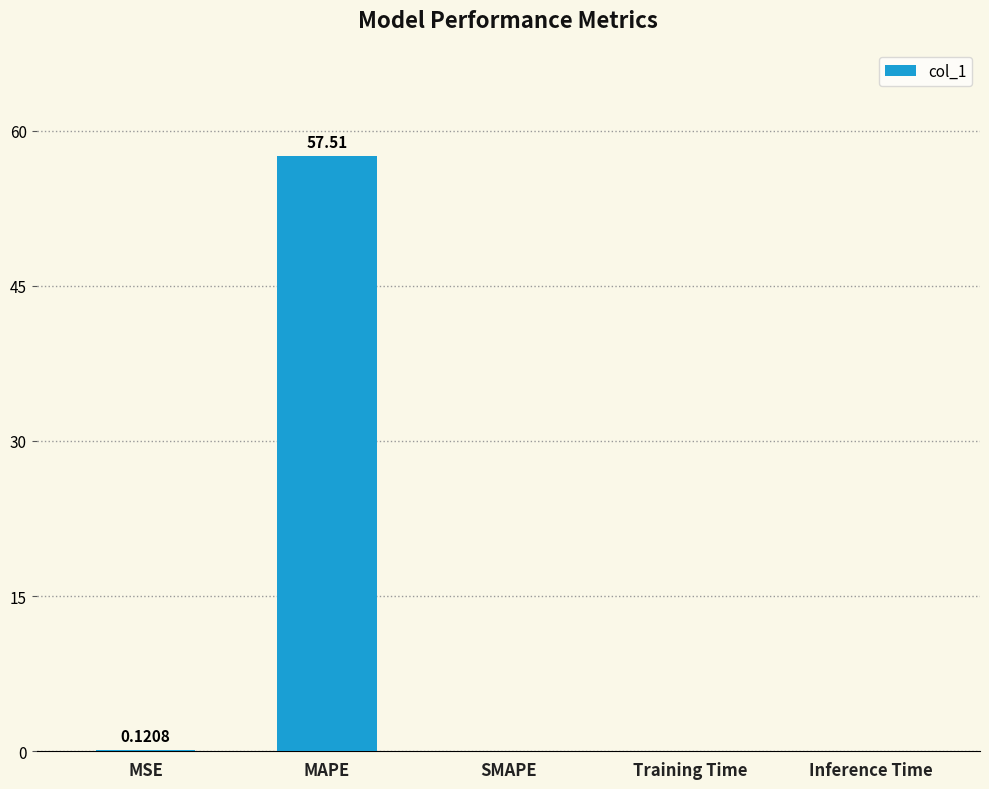

Are the bars horizontal?

No